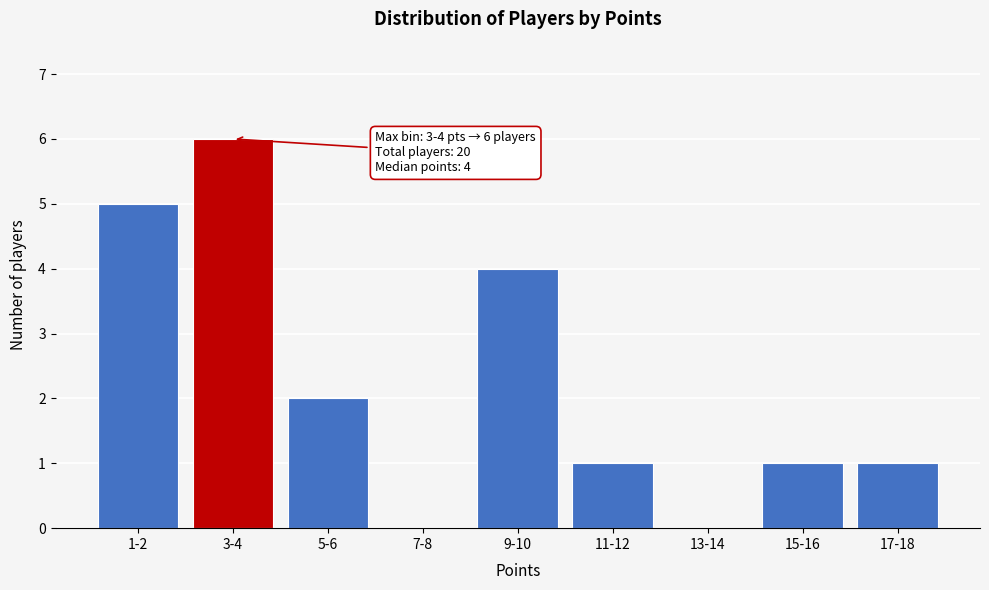

Reading left to right, transcribe all the data shown in this chart.

1-2=5	3-4=6	5-6=2	7-8=0	9-10=4	11-12=1	13-14=0	15-16=1	17-18=1